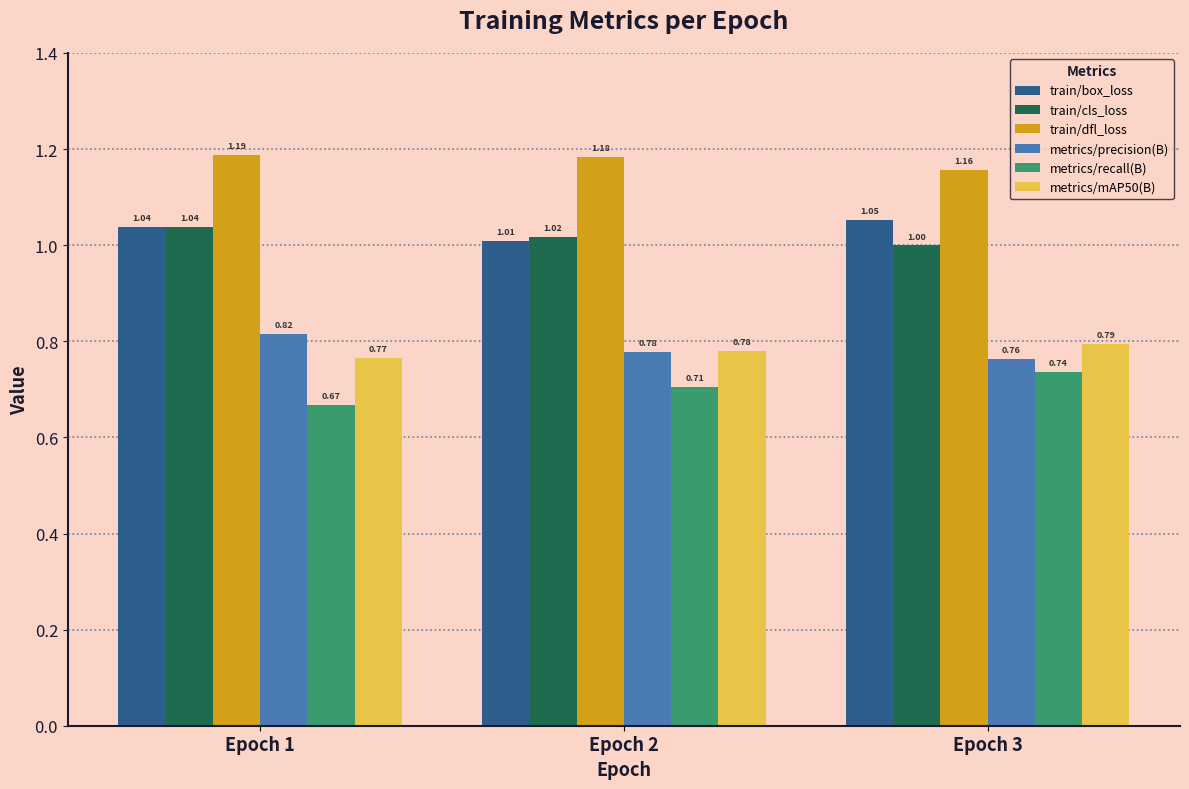

At which label is metrics/precision(B) closest to 0?

Epoch 3